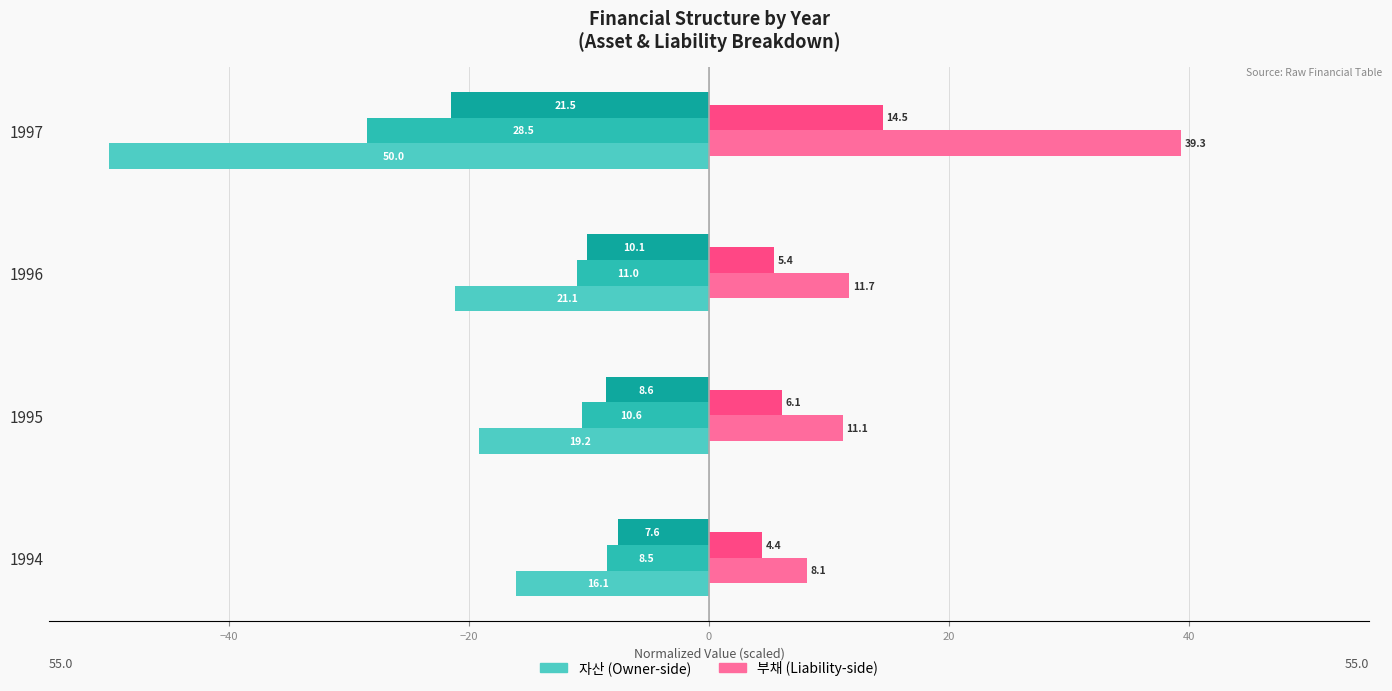

How many bars are there in each group?

5